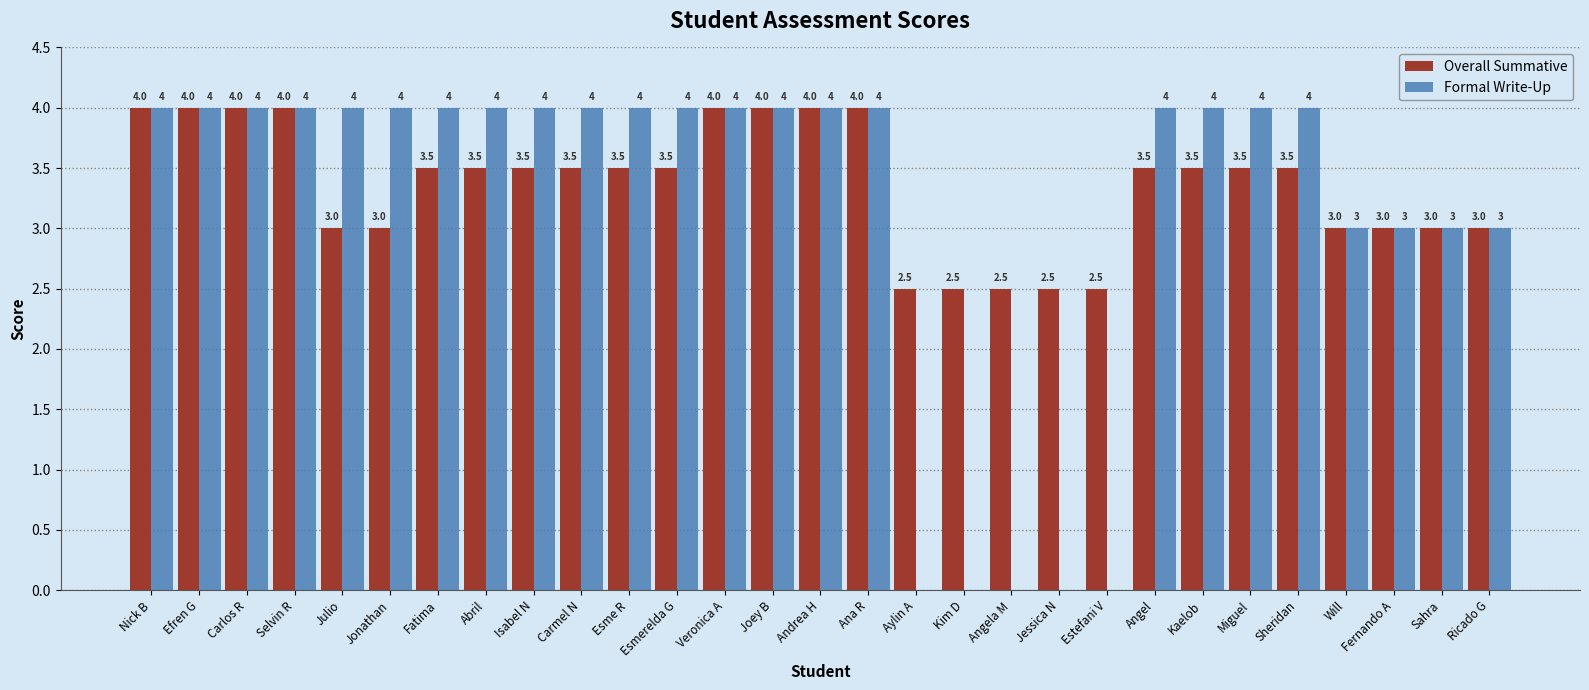

What is the total value across all series at Carmel N?

7.5